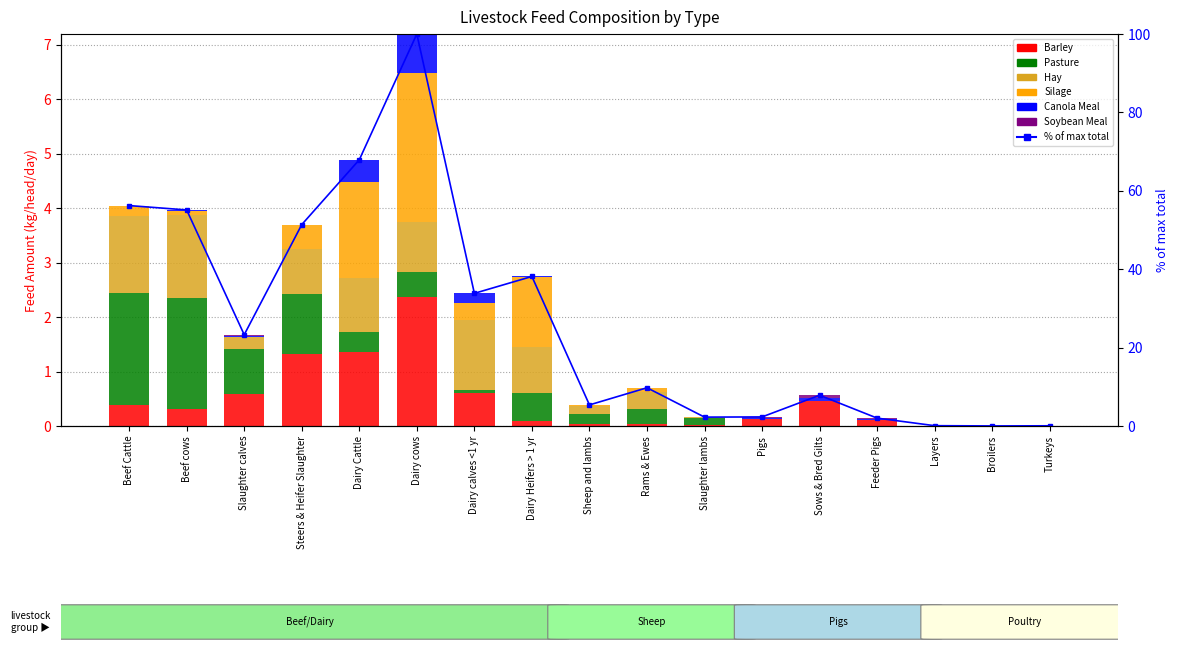

Which series has the widest spread of values?

Silage